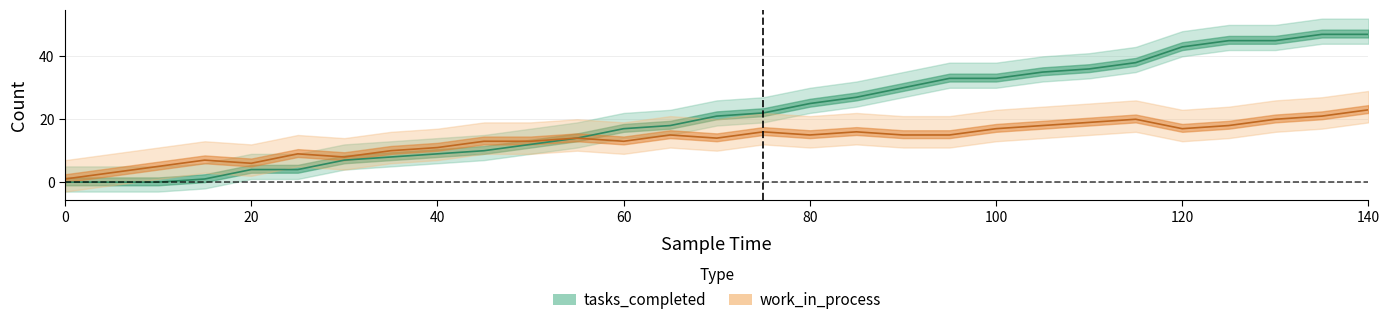

The value of tasks_completed at 40 is 4. True or false?

False